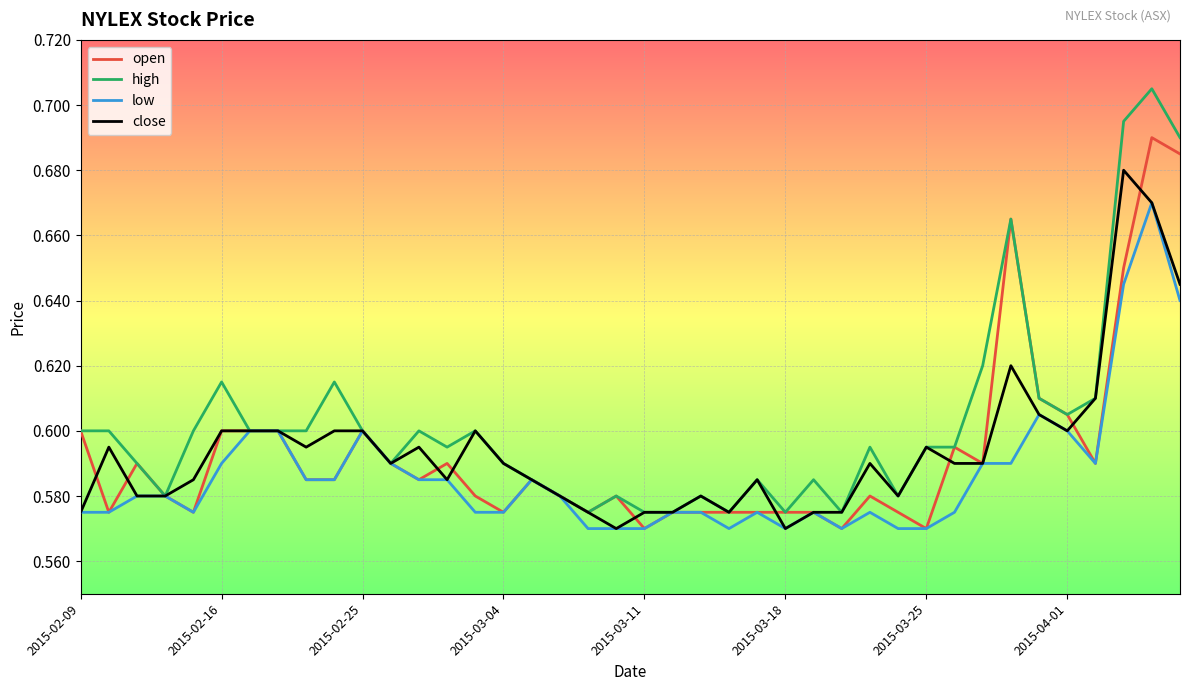

Which series has the largest range (max minus min)?

high